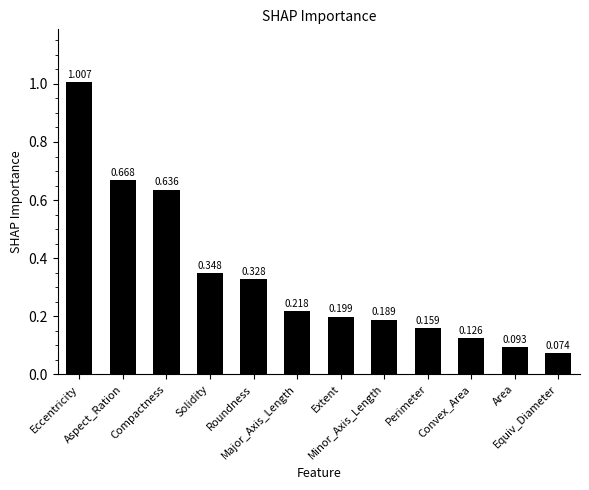

What is the change in value from Eccentricity to Compactness?

-0.4